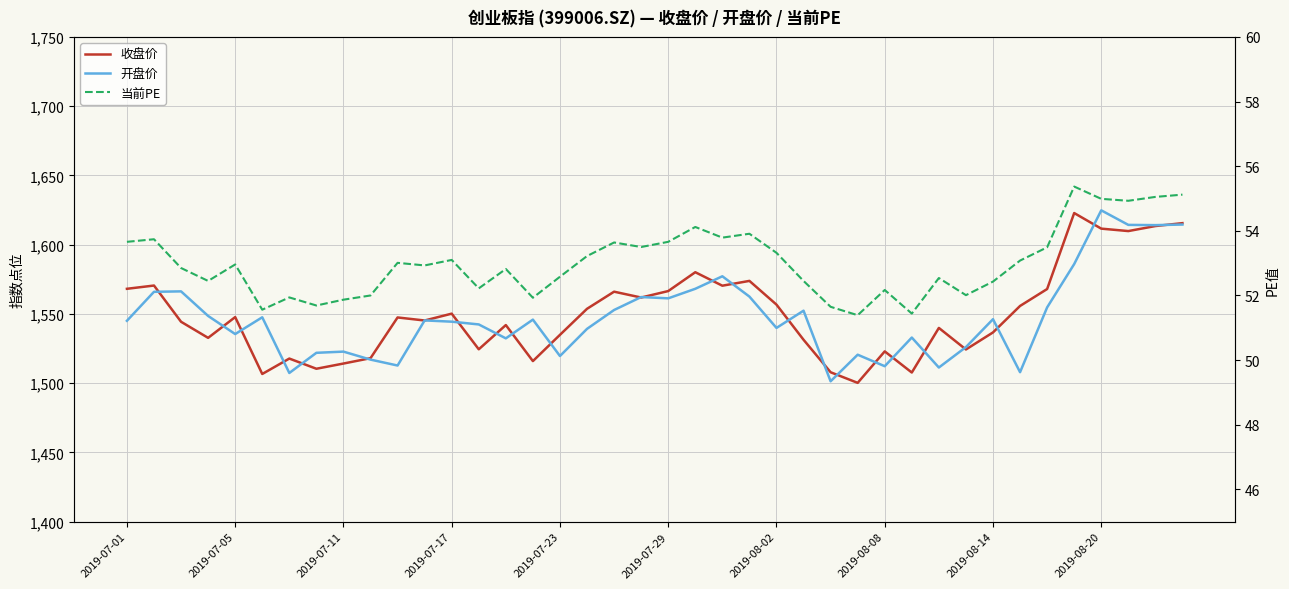

What is the sum of all 当前PE values?

2120.6